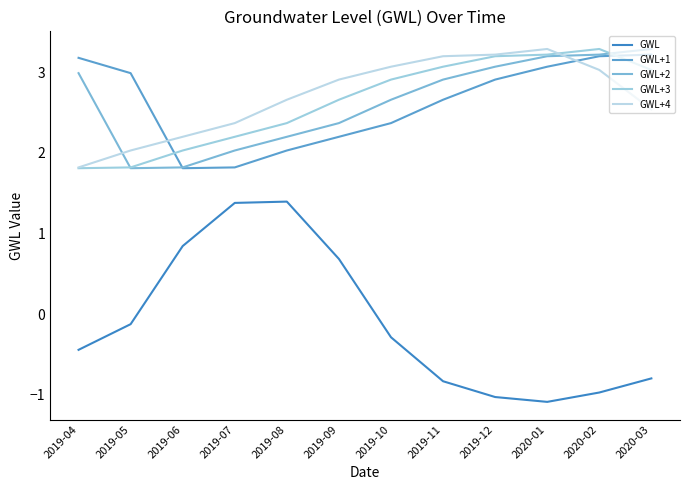

In GWL+1, how many points are lower than both neighbors (excluding endpoints)?

1